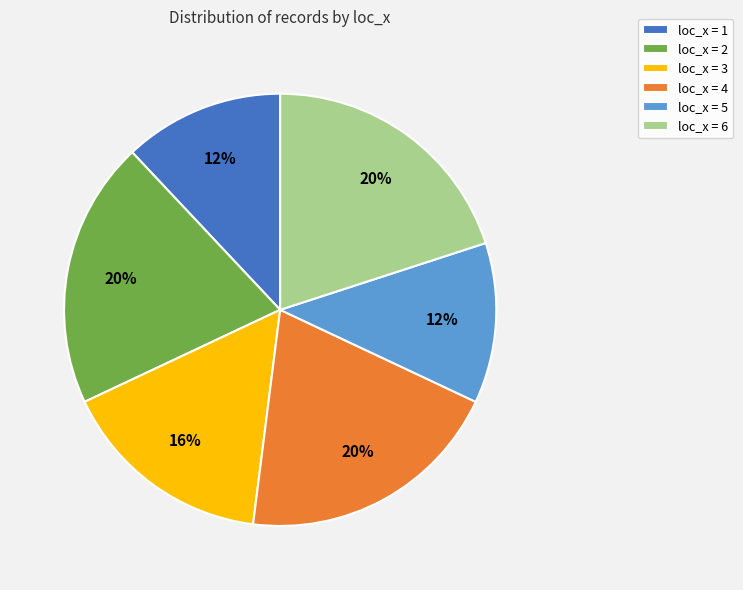

The loc_x = 6 slice represents 33% of the pie. True or false?

False